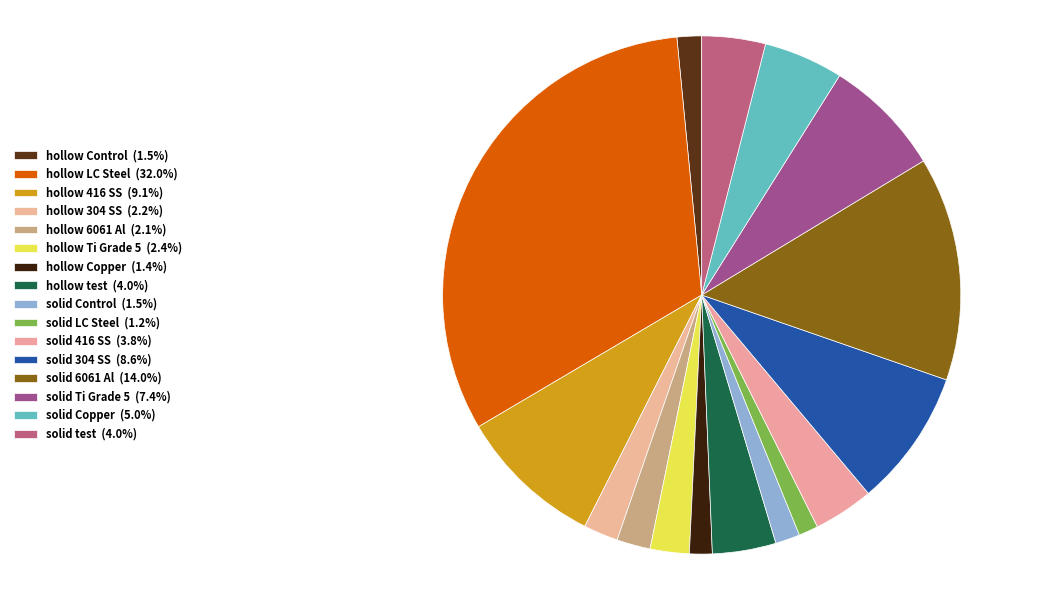

True or false: solid Copper accounts for 5% of the total.

True